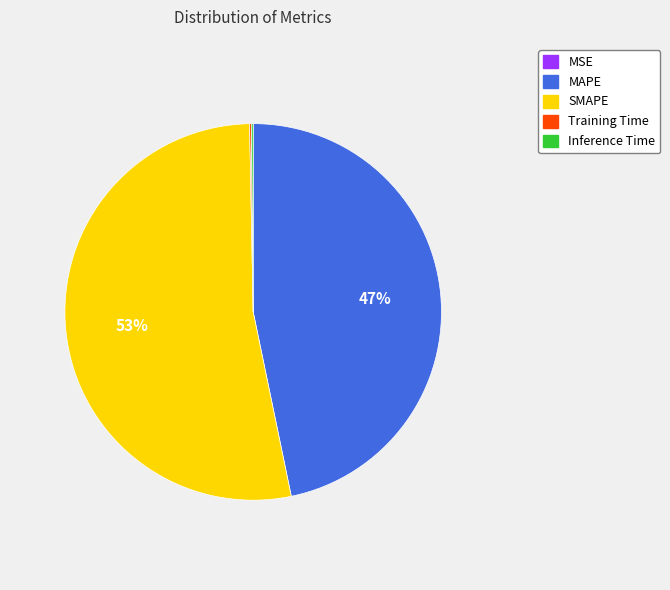

What is the ratio of the value at MAPE to the value at SMAPE?

0.9